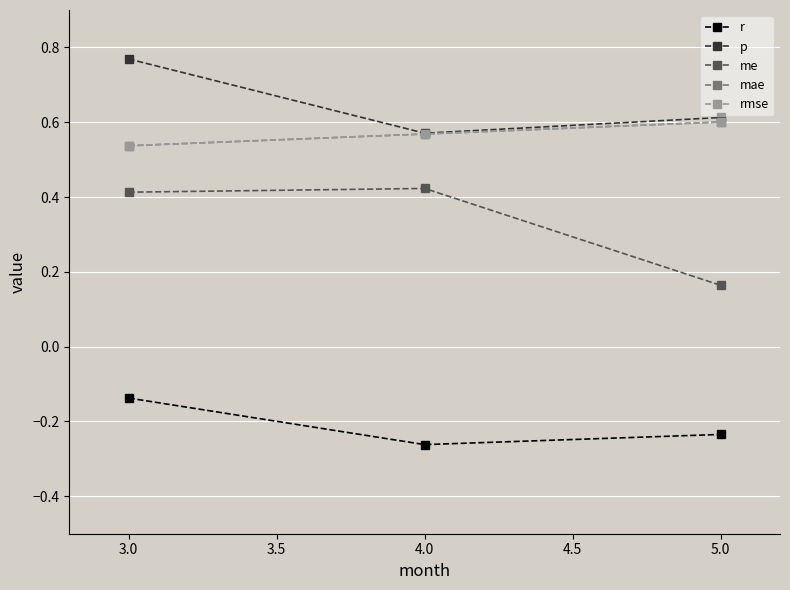

At which label does me reach its minimum?

5.0